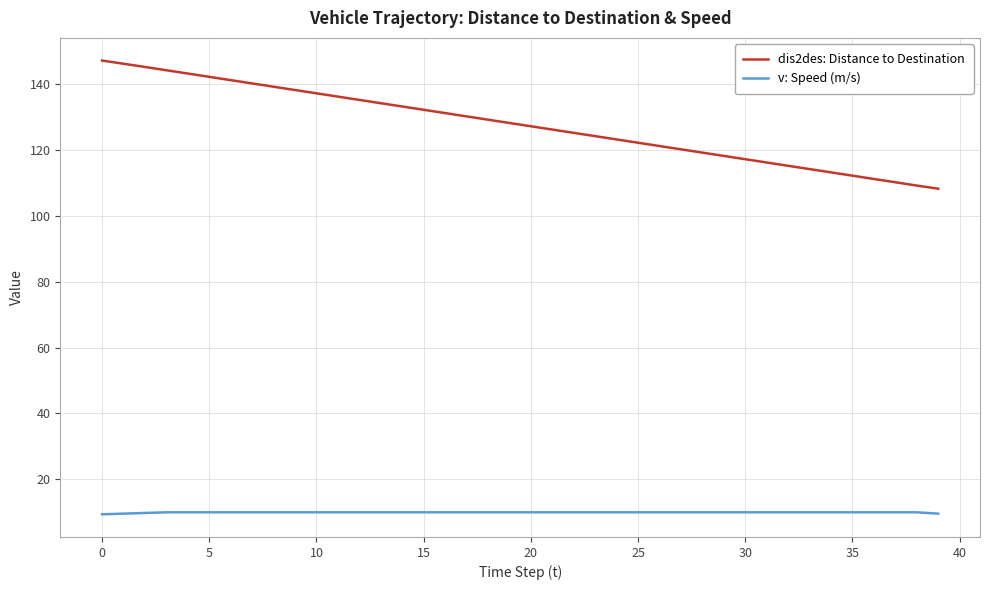

Which series has the widest spread of values?

dis2des: Distance to Destination